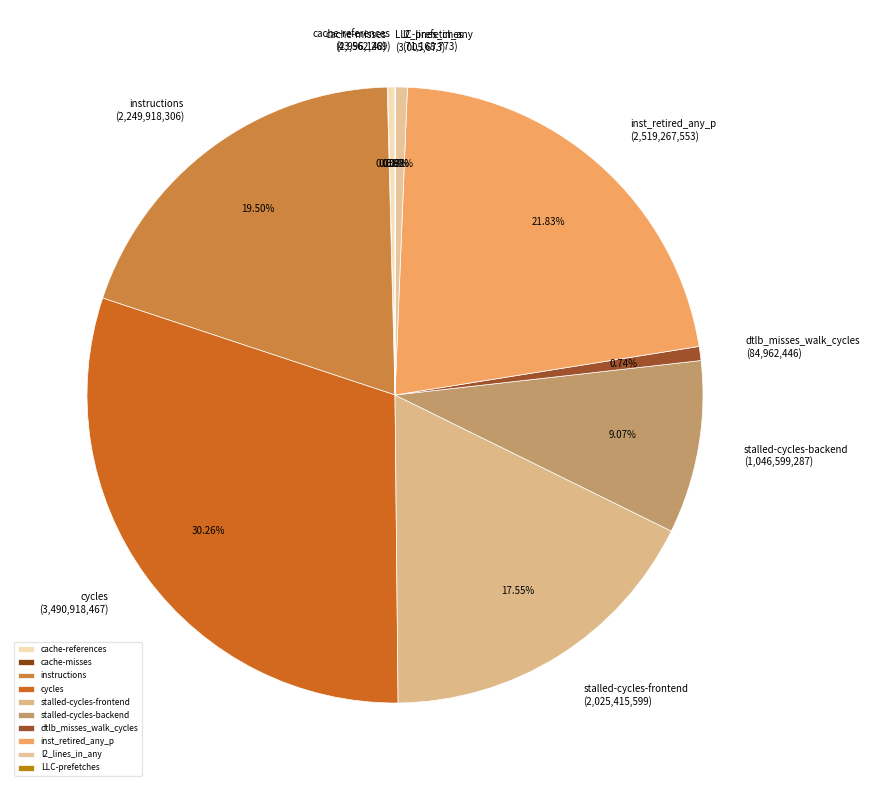

Which slice is the largest?

cycles